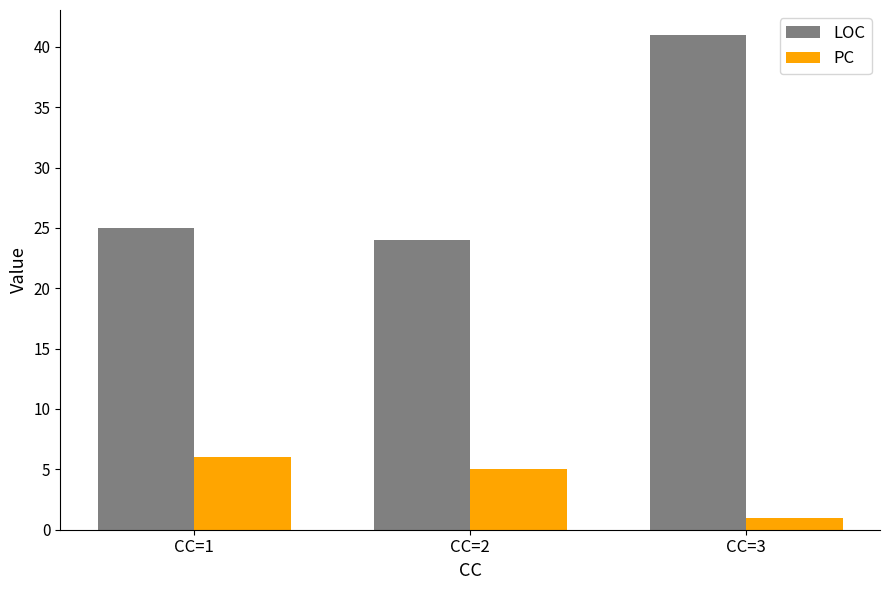

Does the chart contain stacked bars?

No